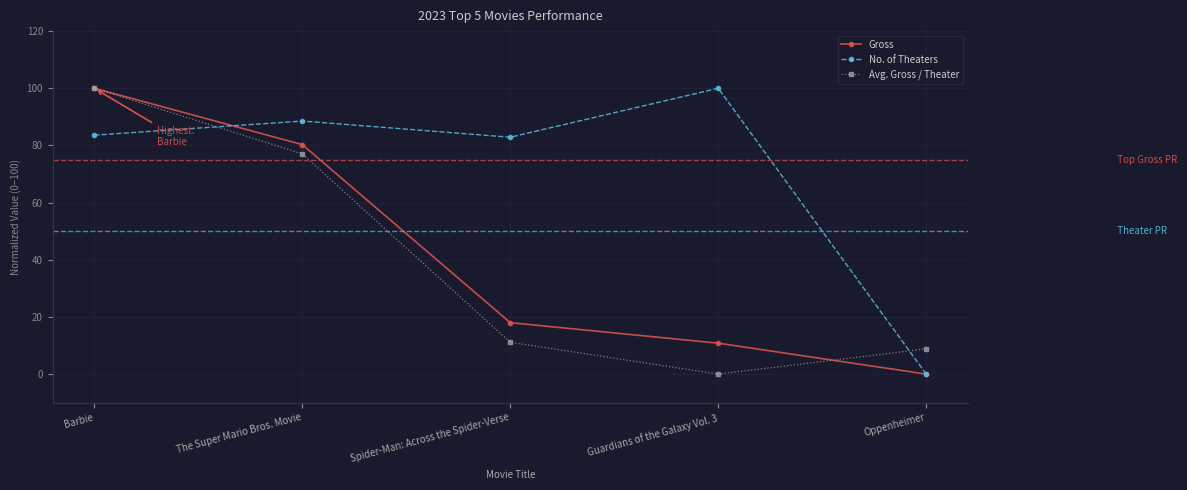

Where do Avg. Gross / Theater and No. of Theaters first cross each other?

Barbie and The Super Mario Bros. Movie